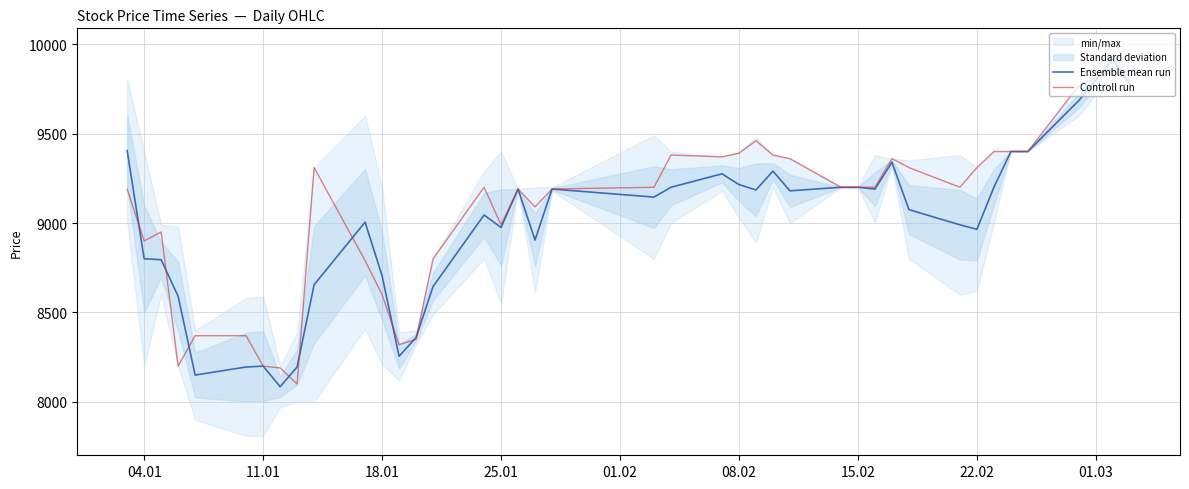

What is the lowest value of the Ensemble mean run series?

8085